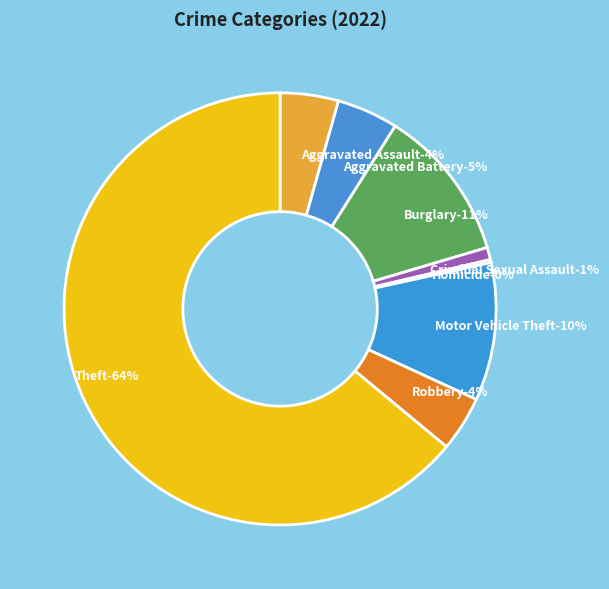

True or false: Motor Vehicle Theft accounts for 10% of the total.

True